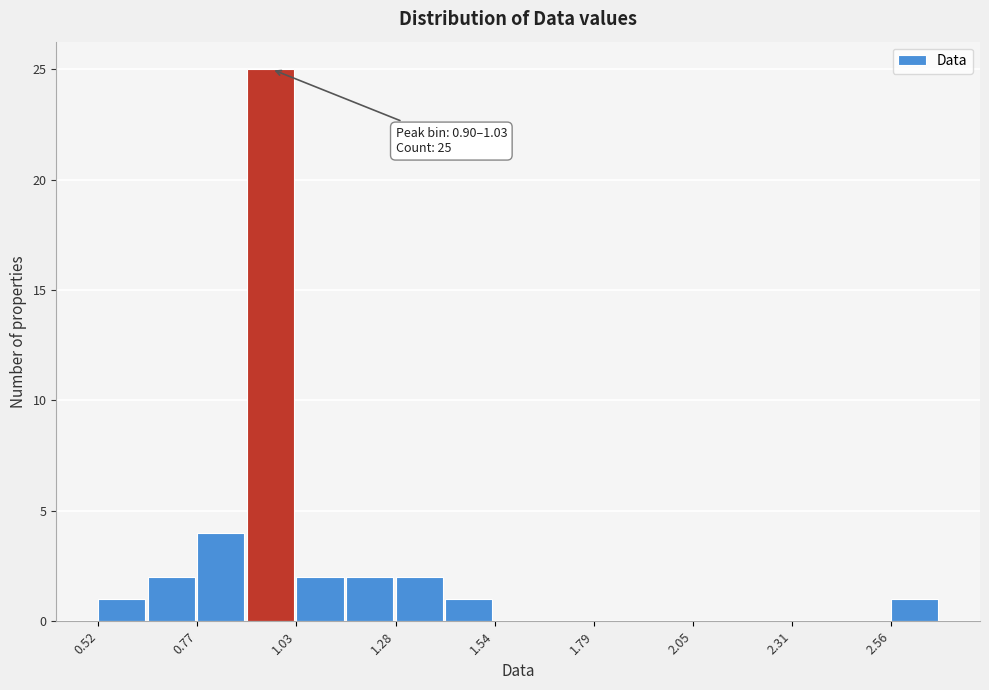

Around what value on the x-axis is the tallest bar? Give the approximate position of its centre, as read against the axis.

0.95